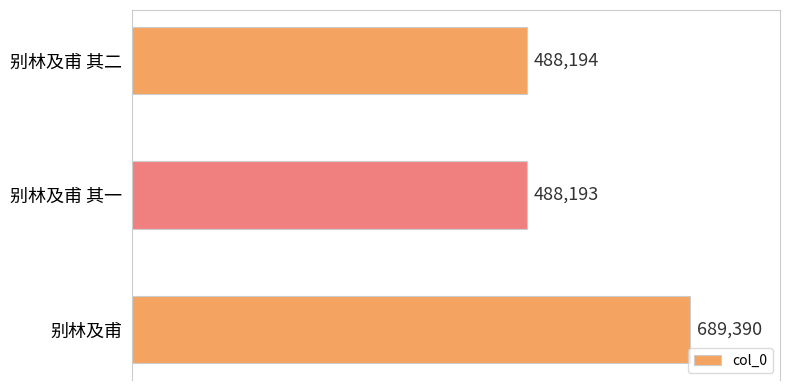

Which category has the lowest value across all series?

别林及甫 其一